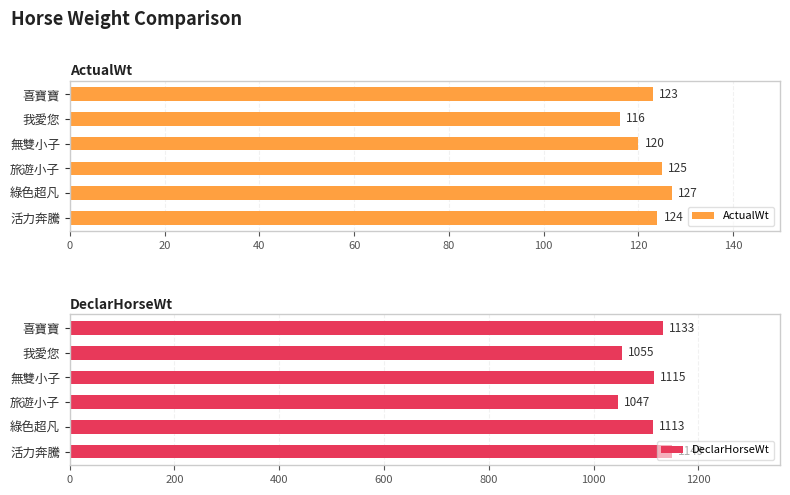

Is it true that ActualWt equals 221 at 喜寶寶?

False